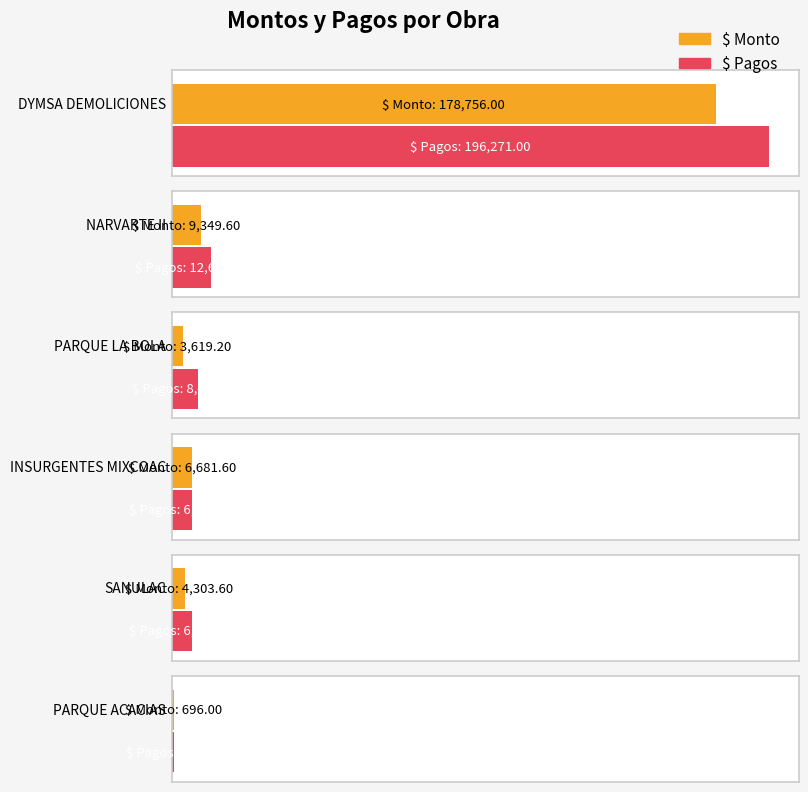

The value of $ Monto at INSURGENTES MIXCOAC is 6681.6. True or false?

True